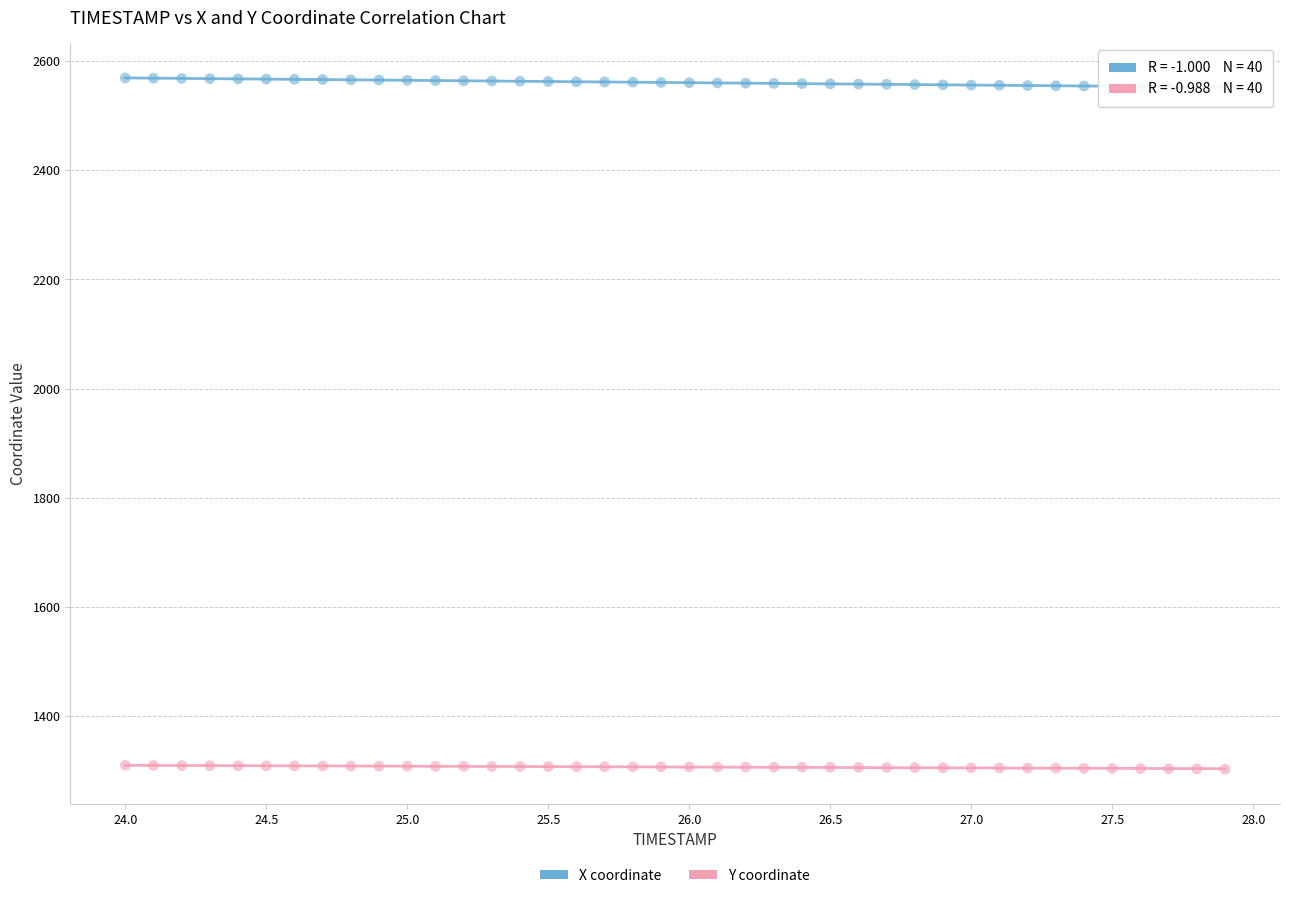

Which series reaches the maximum Y coordinate?

X coordinate